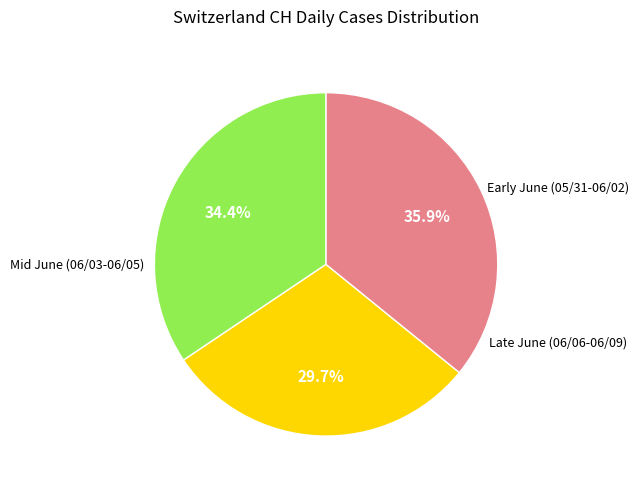

Is there any slice that represents more than half of the pie?

No